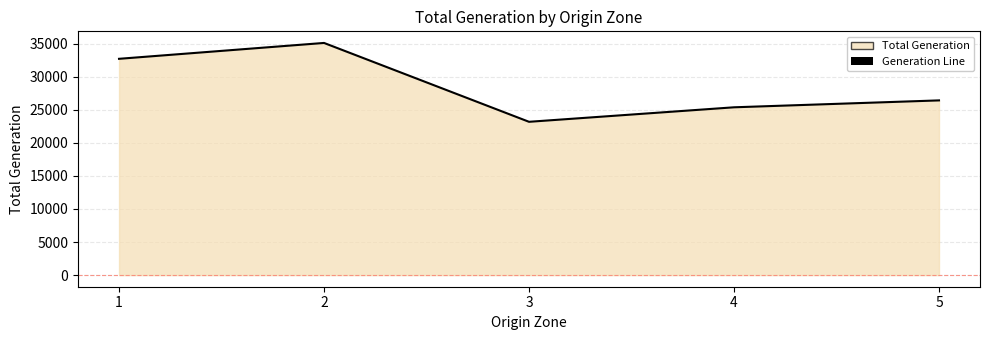

Which has a higher value, 4 or 2?

2